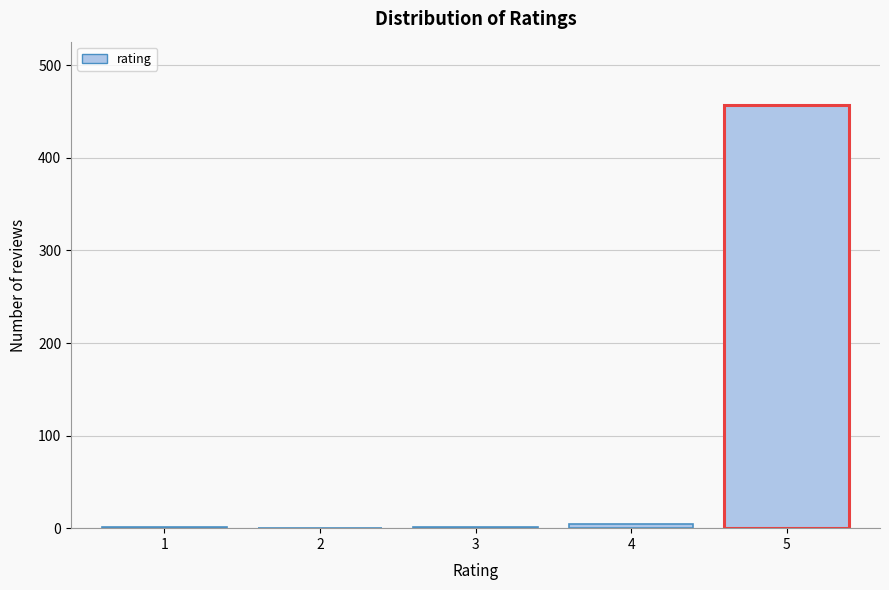

What is the maximum value shown in the chart?

457